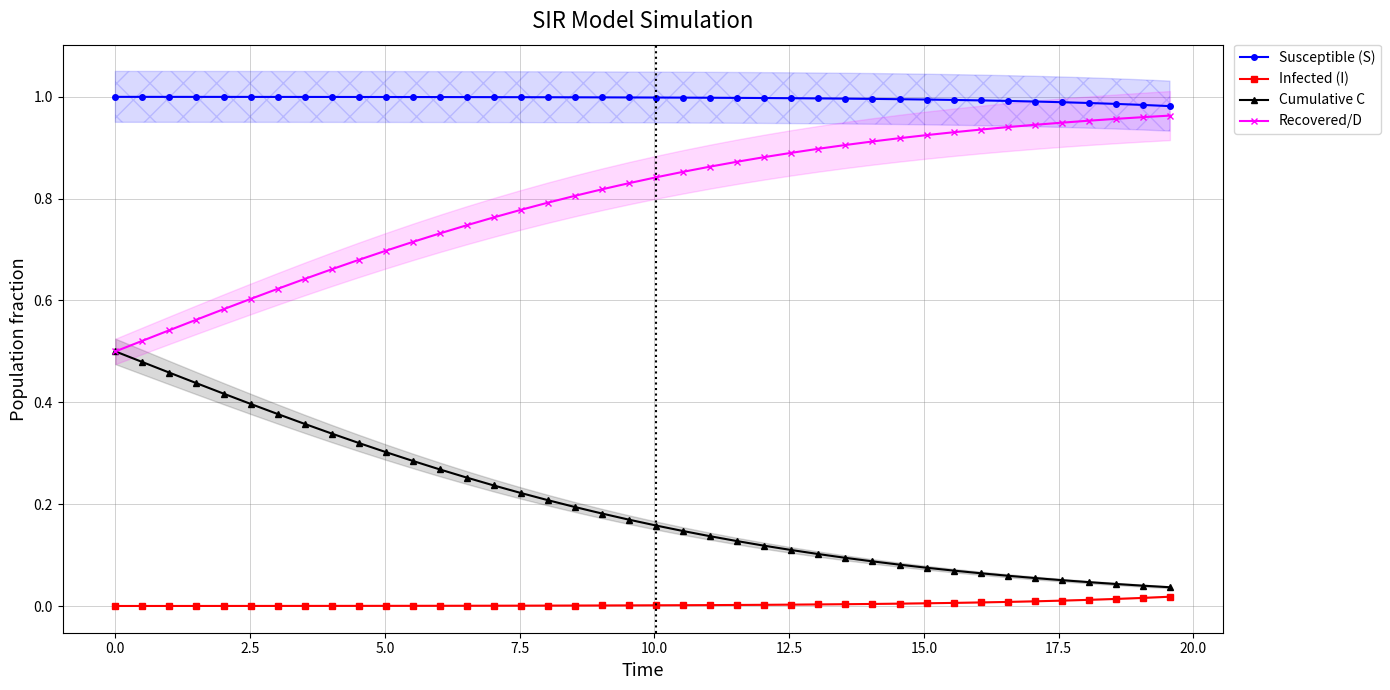

True or false: Recovered/D and Susceptible (S) intersect in this chart.

False